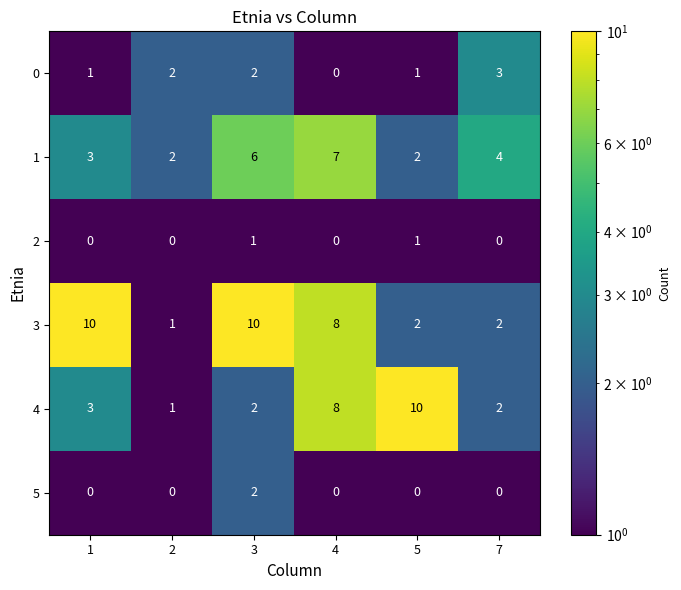

True or false: 2 has a value of 1 at 3.

True